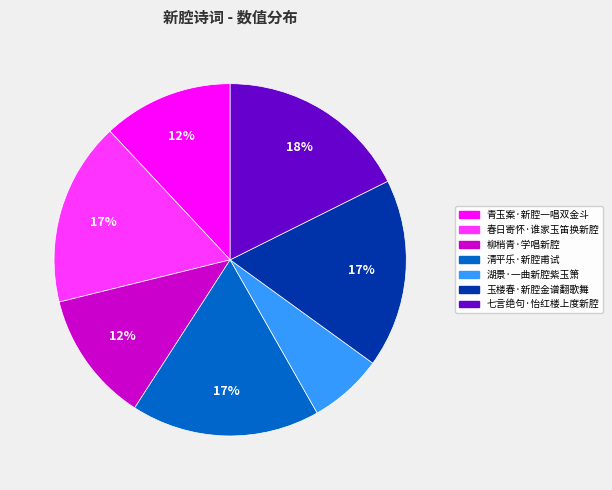

Which category has the smallest portion of the pie?

湖景·一曲新腔紫玉箫